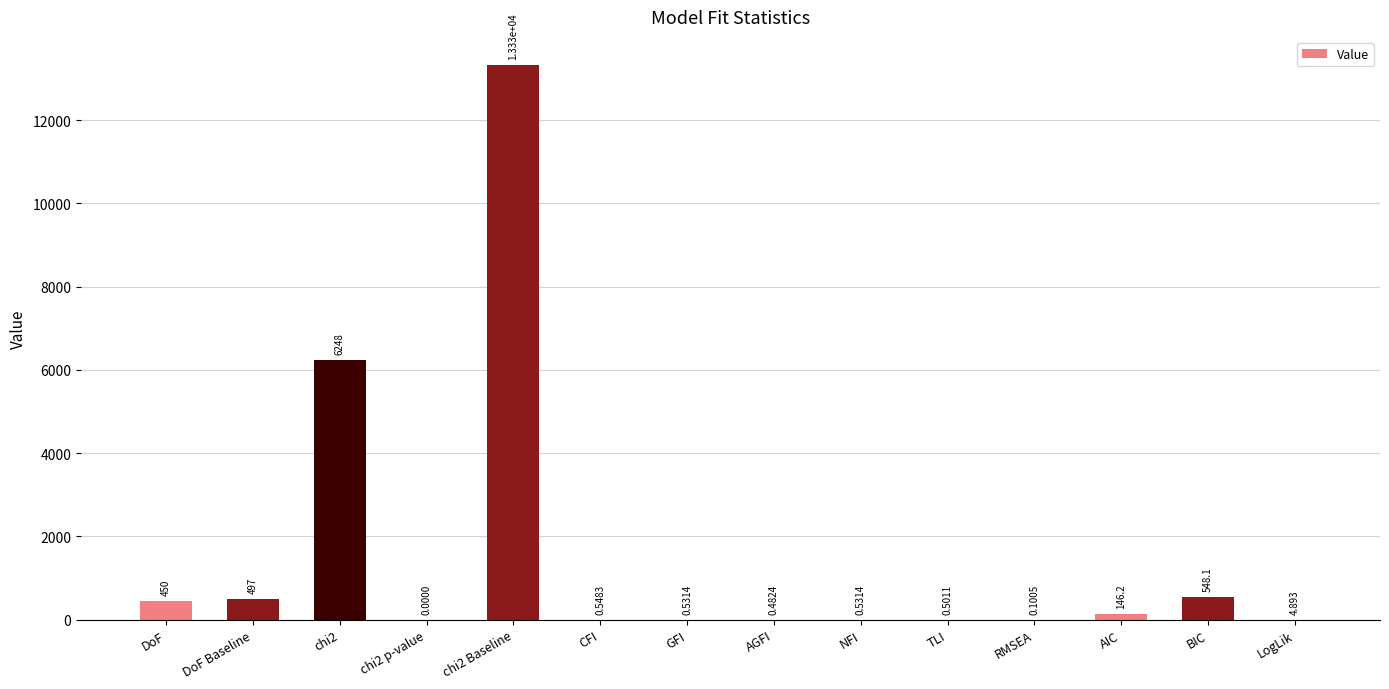

How many data points are above 4?

7